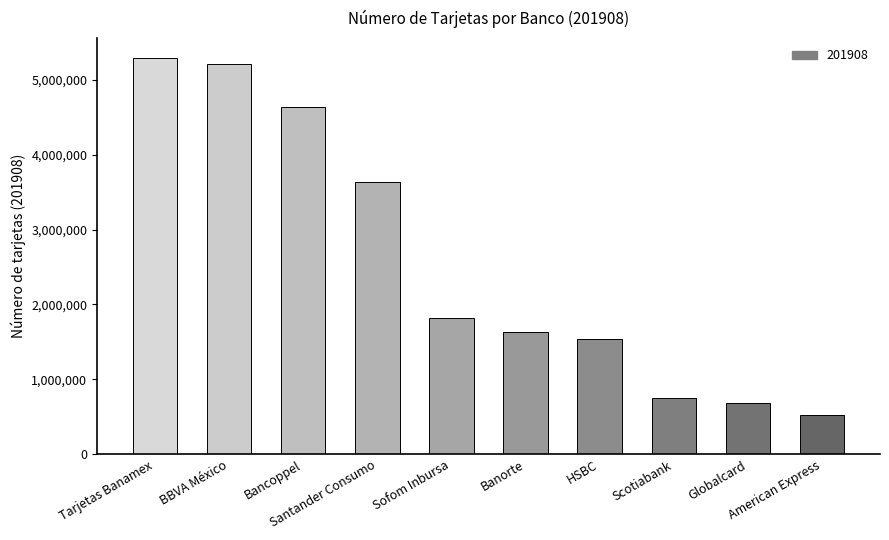

What is the maximum value shown in the chart?

5289910